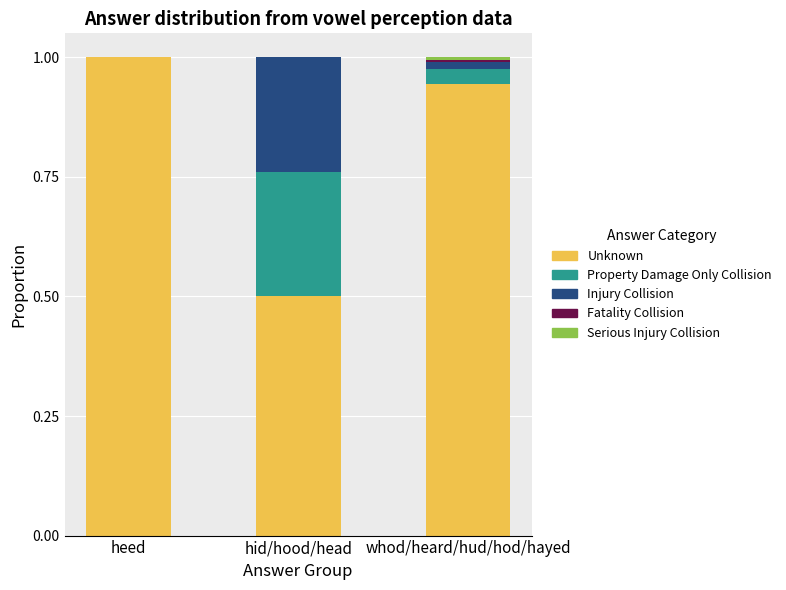

What is the highest value of the Unknown series?

1.0